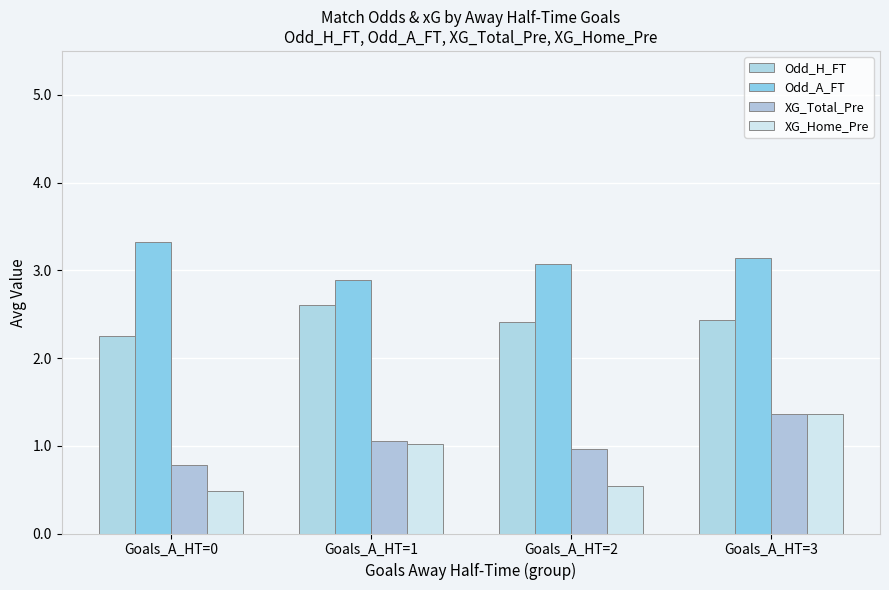

What is the value of the Odd_A_FT bar at the 1st from the left?

3.3